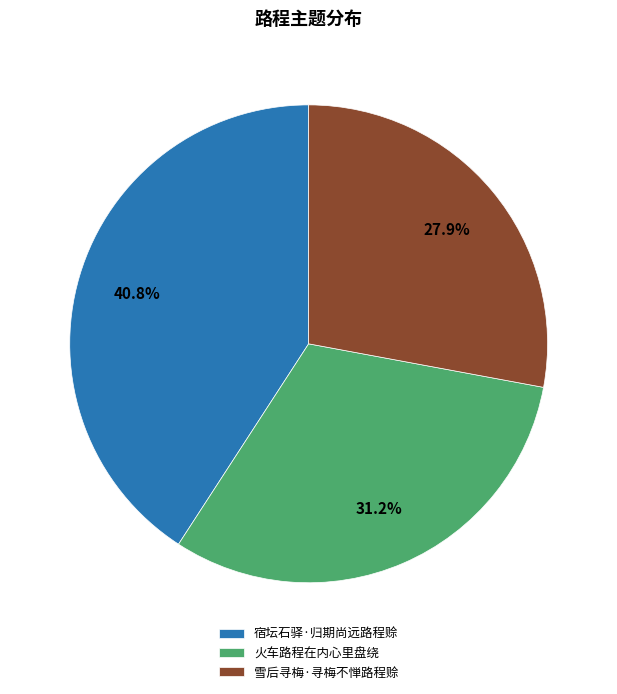

How many slices are in this pie chart?

3